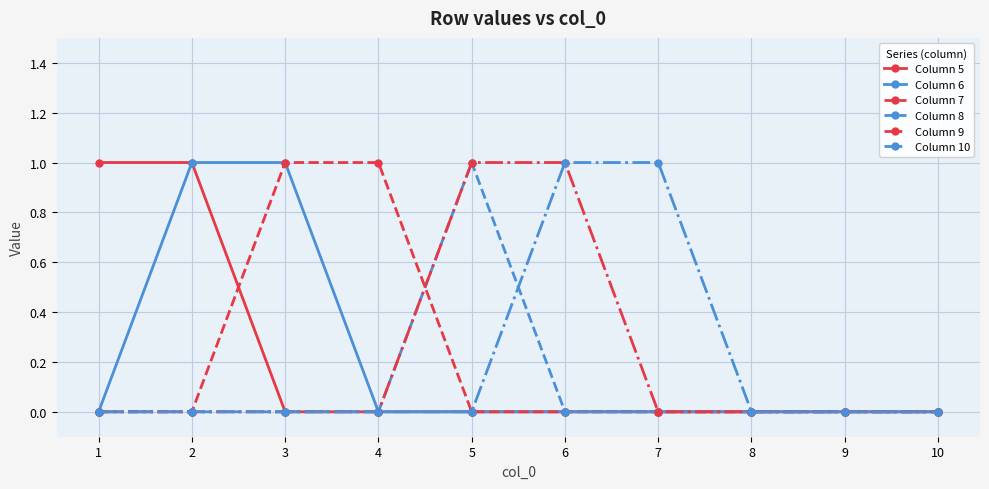

Reading left to right, extract all data points from this chart.

Column 5: 1	1	0	0	0	0	0	0	0	0
Column 6: 0	1	1	0	0	0	0	0	0	0
Column 7: 0	0	1	1	0	0	0	0	0	0
Column 8: 0	0	0	0	1	0	0	0	0	0
Column 9: 0	0	0	0	1	1	0	0	0	0
Column 10: 0	0	0	0	0	1	1	0	0	0